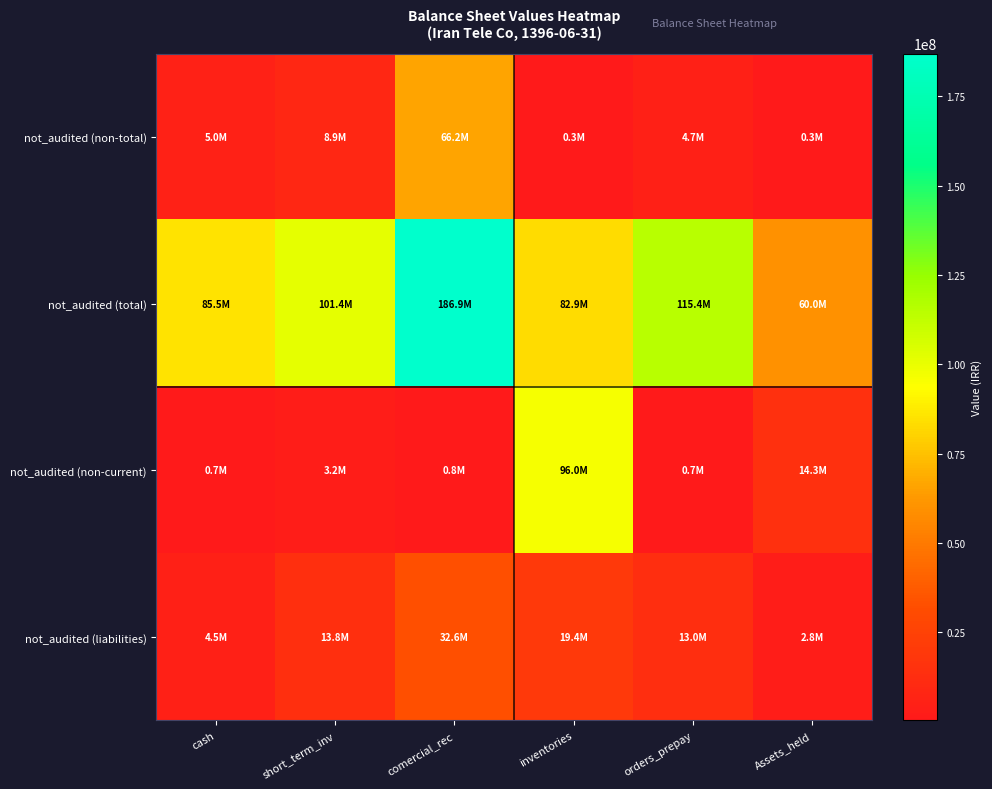

How many data points does each series have?

6